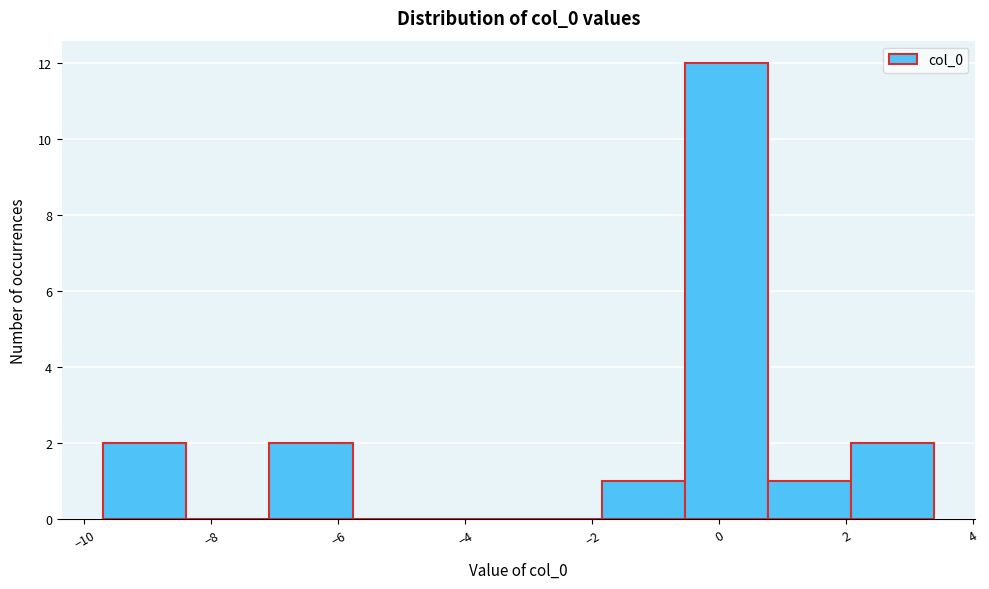

How tall is the bar that spans -7.0 to -5.8 on the x-axis? Neither the bar edges nor the heights are printed on the chart, so give them approximately, as read against the axes.

2